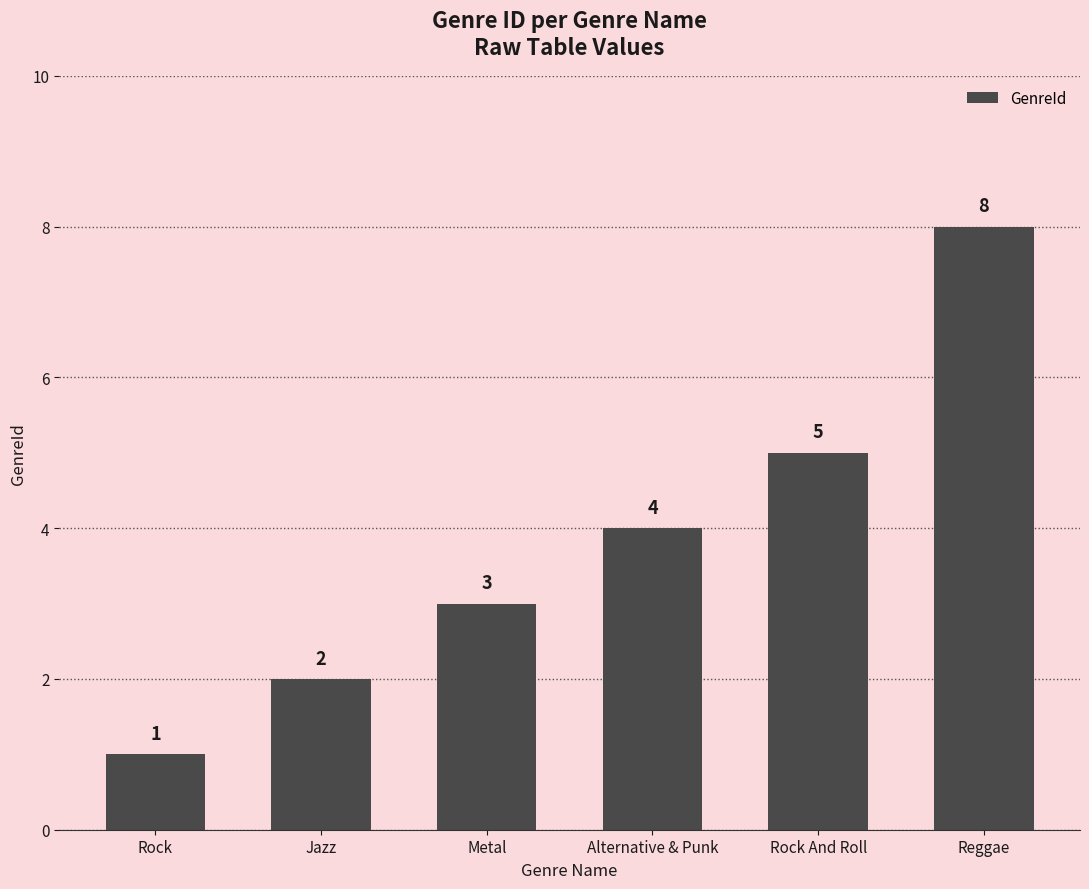

Which label corresponds to the largest value in the chart?

Reggae